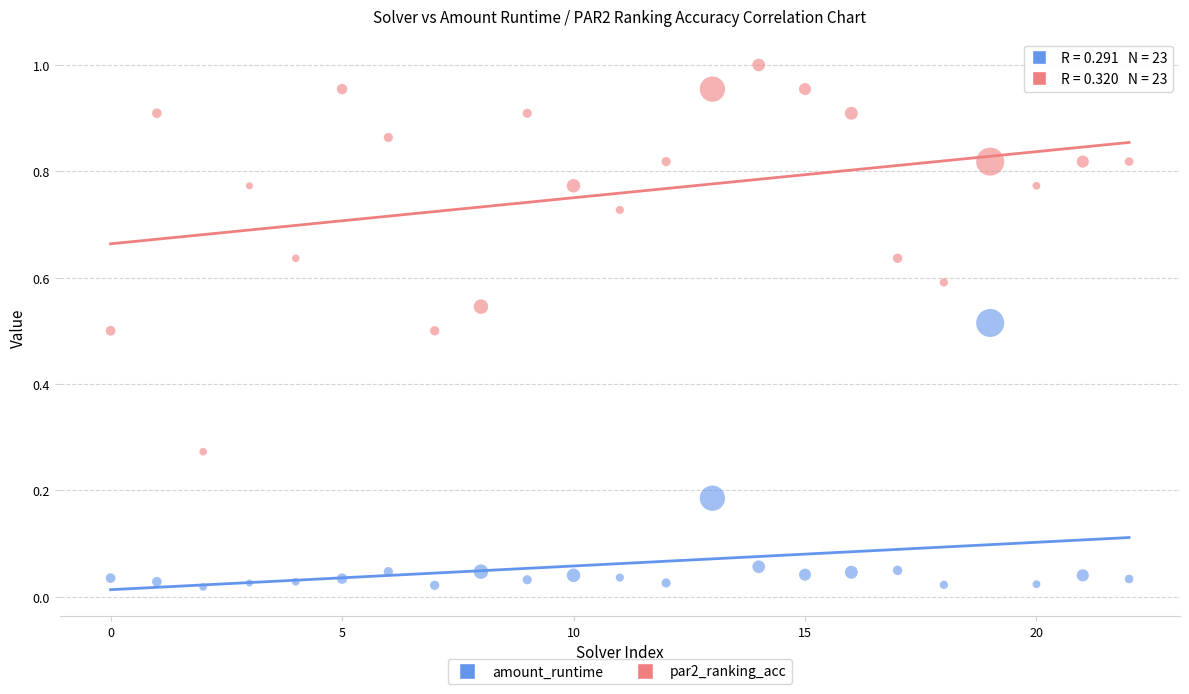

Which series reaches the minimum Y coordinate?

amount_runtime